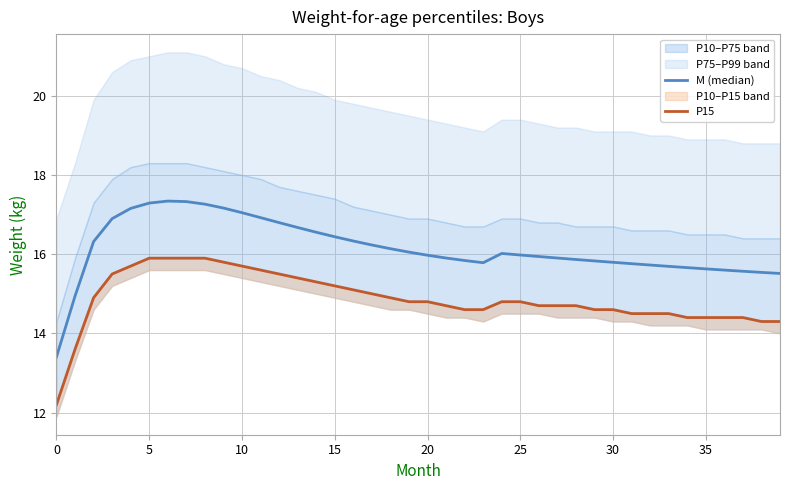

True or false: M (median) and P15 cross at least once.

False